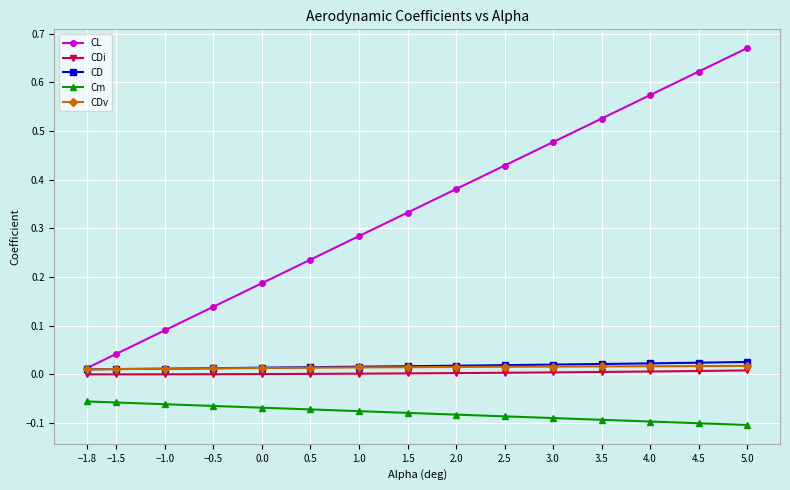

How many distinct data groups are displayed?

5